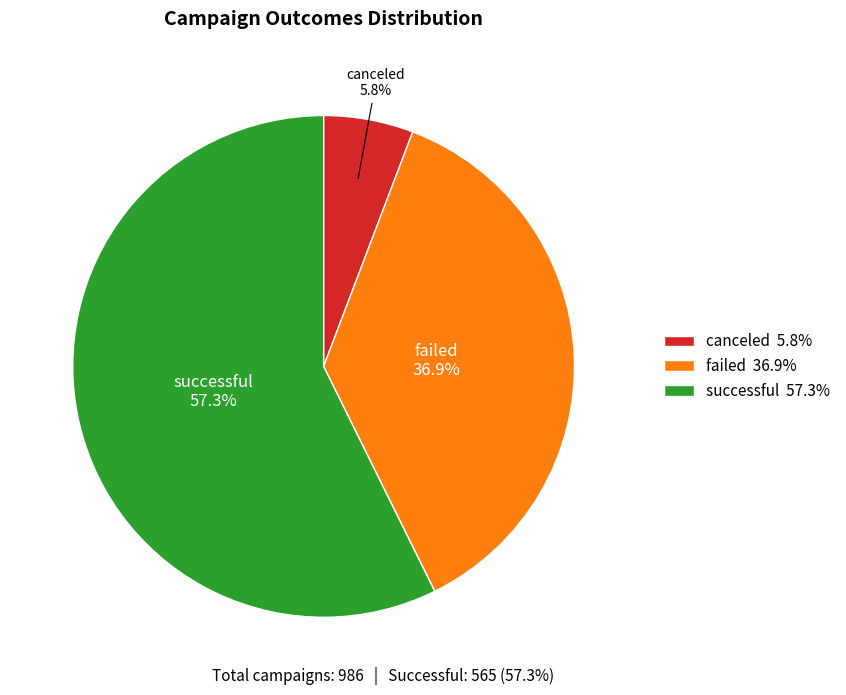

Which category has the smallest portion of the pie?

canceled